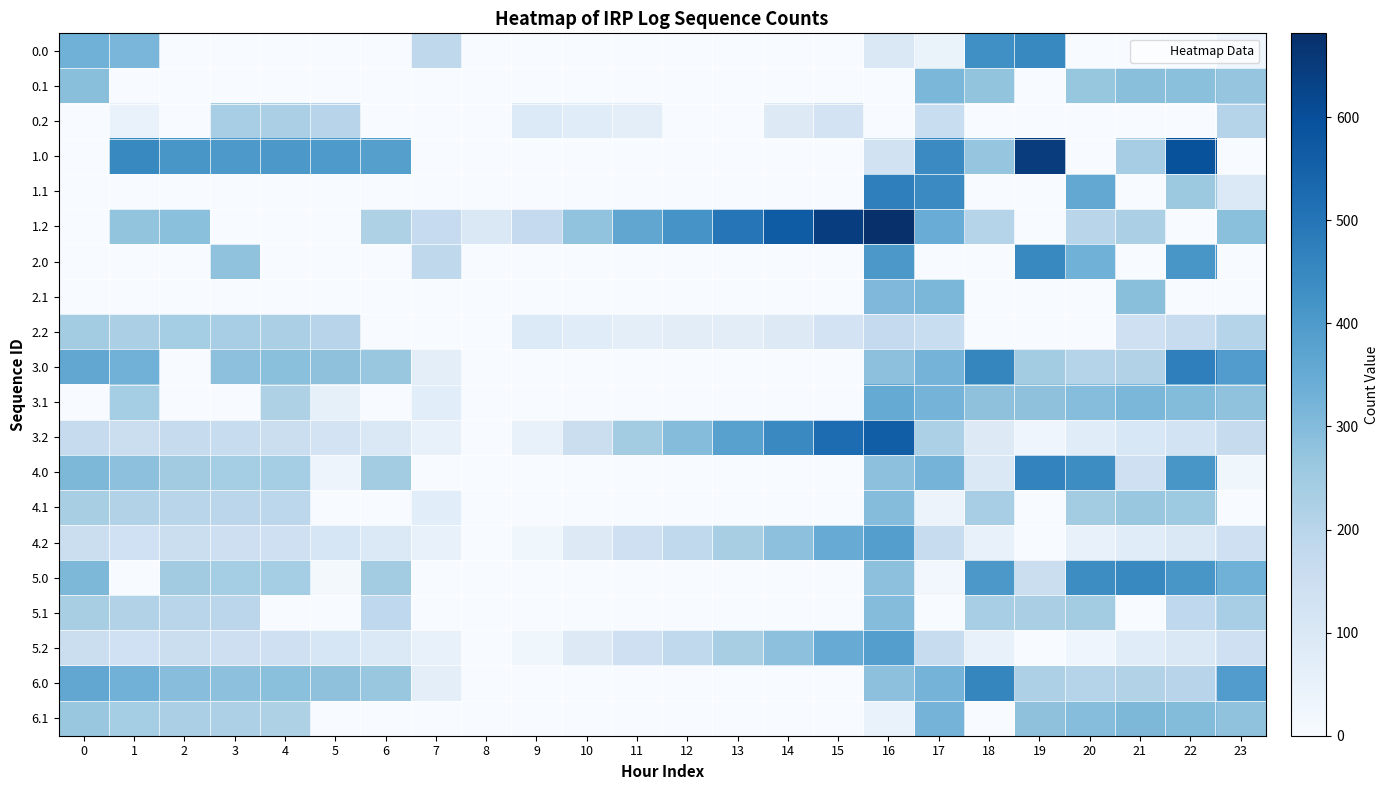

Which series changed the most between 10 and 22?

1.0